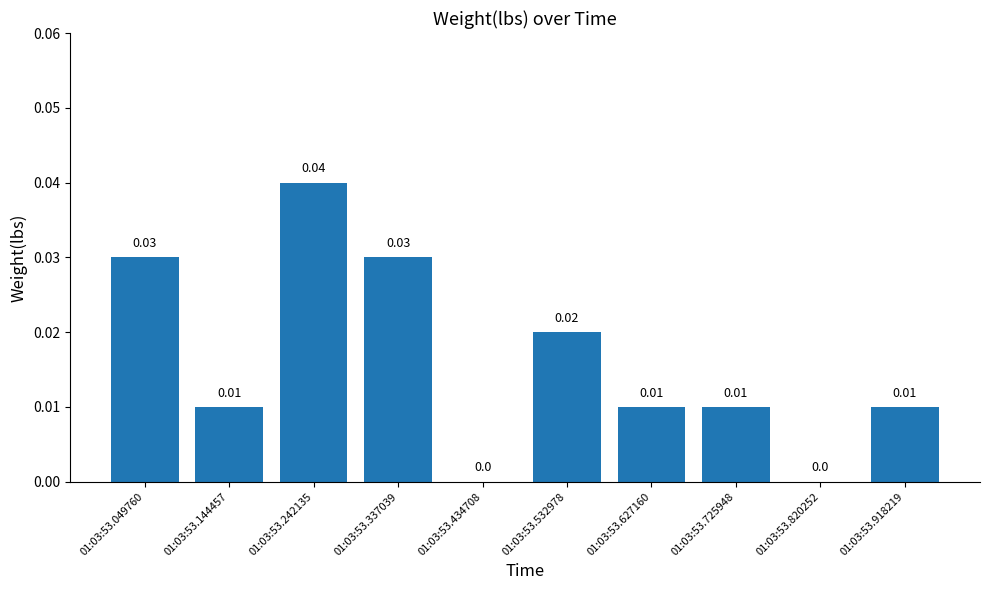

Which has a higher value, 01:03:53.918219 or 01:03:53.337039?

01:03:53.337039